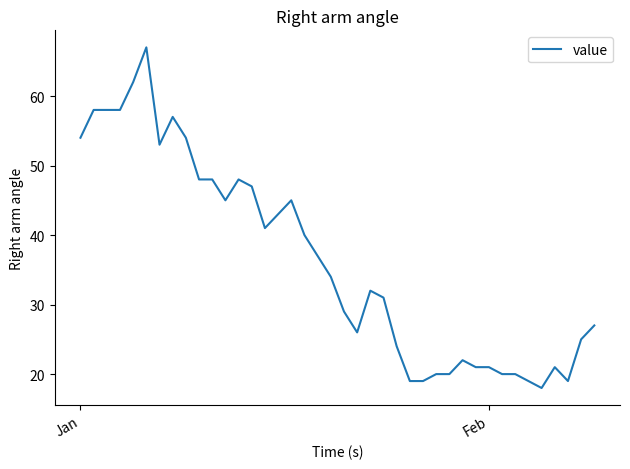

What is the greatest value displayed?

67